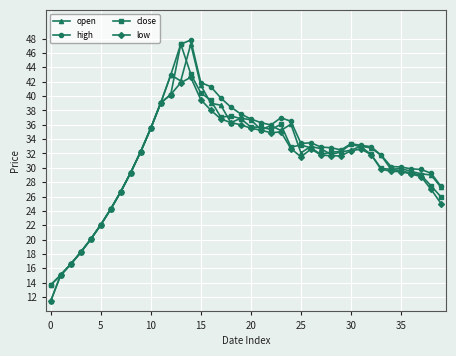

Count the number of data series in this chart.

4